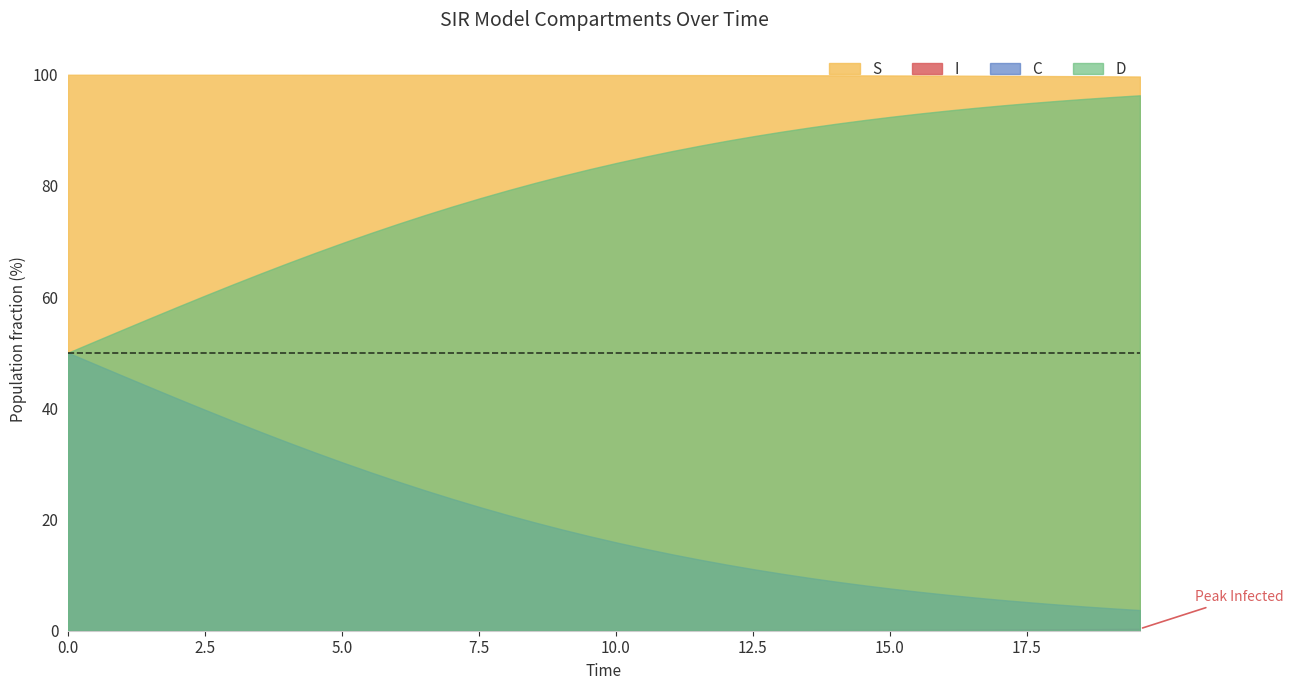

Where is C nearest to the value 0?

39